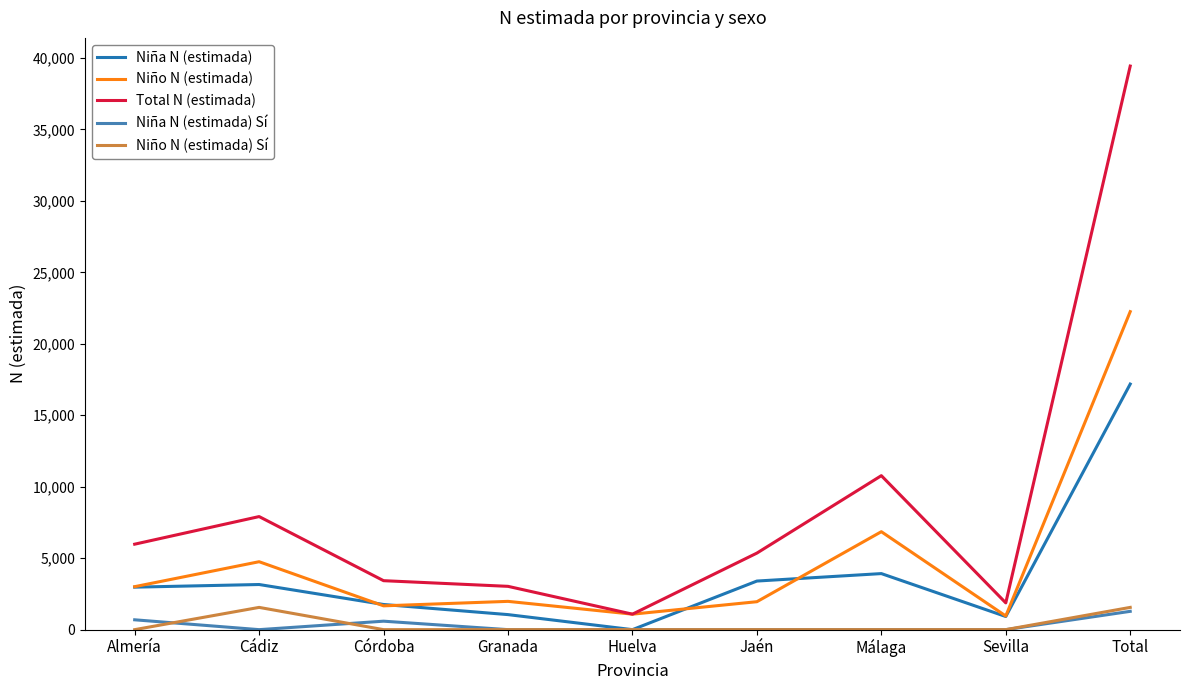

The value of Total N (estimada) at Granada is 3030. True or false?

True